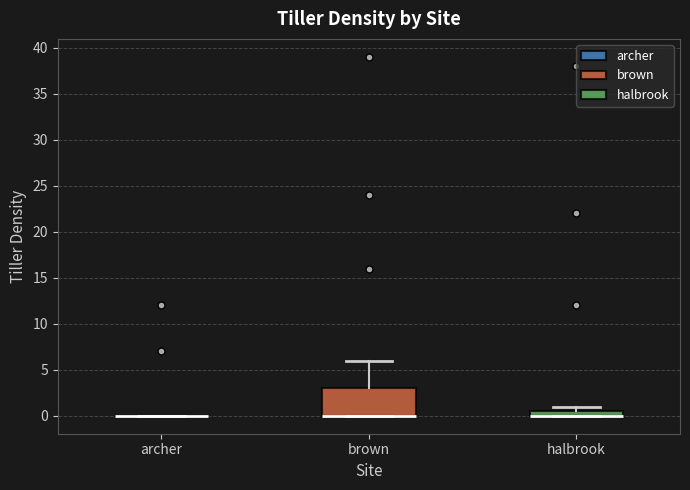

Which box is the tallest, from its lower edge to its upper edge?

brown